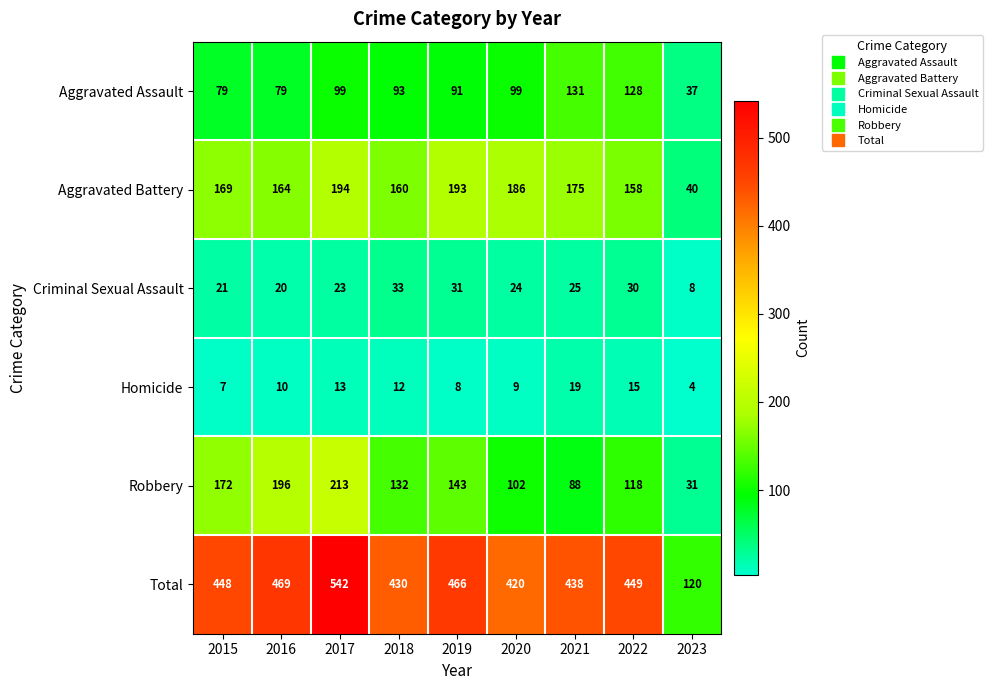

What is the total value across all series at 2018?

860